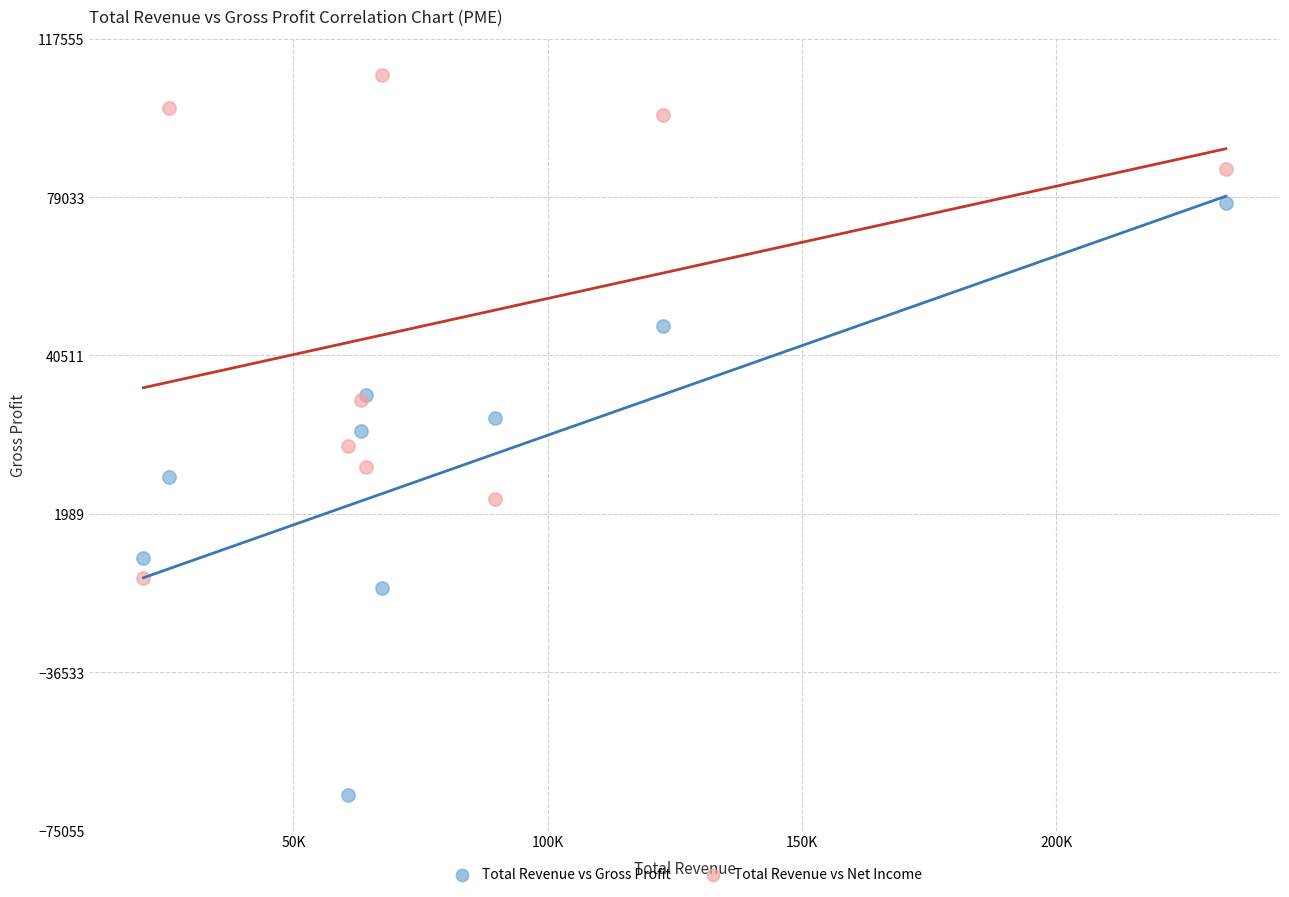

Which series reaches the maximum Y coordinate?

Total Revenue vs Net Income